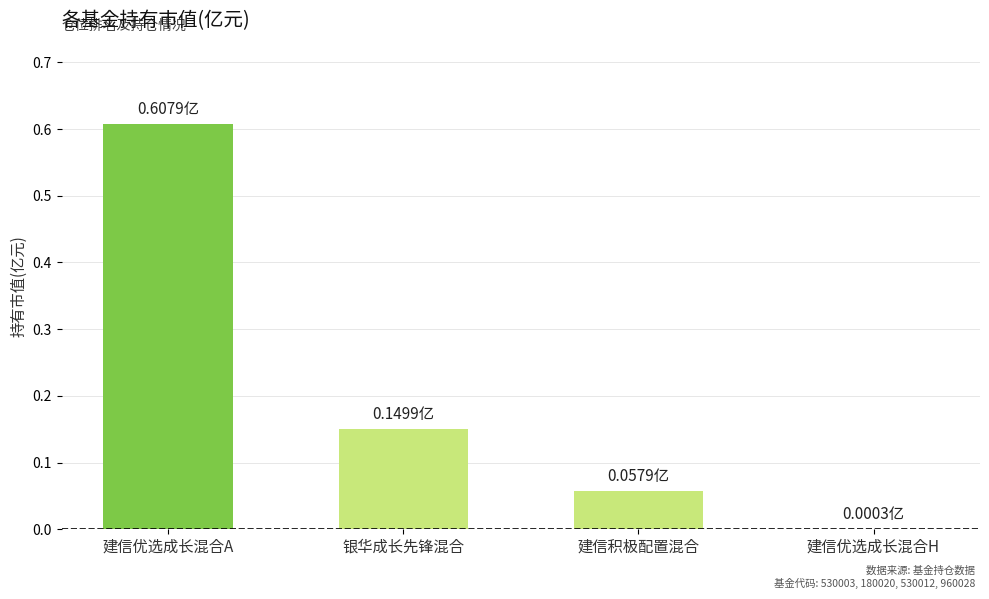

How many categories are shown in the chart?

4